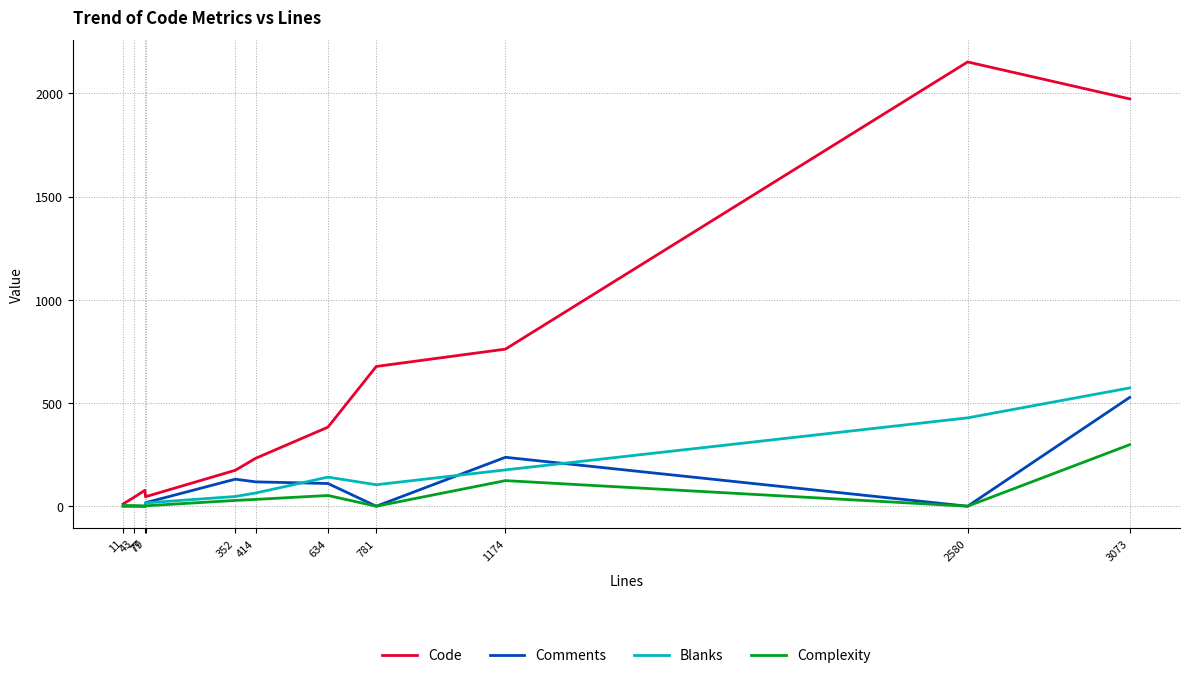

Which series has the widest spread of values?

Code